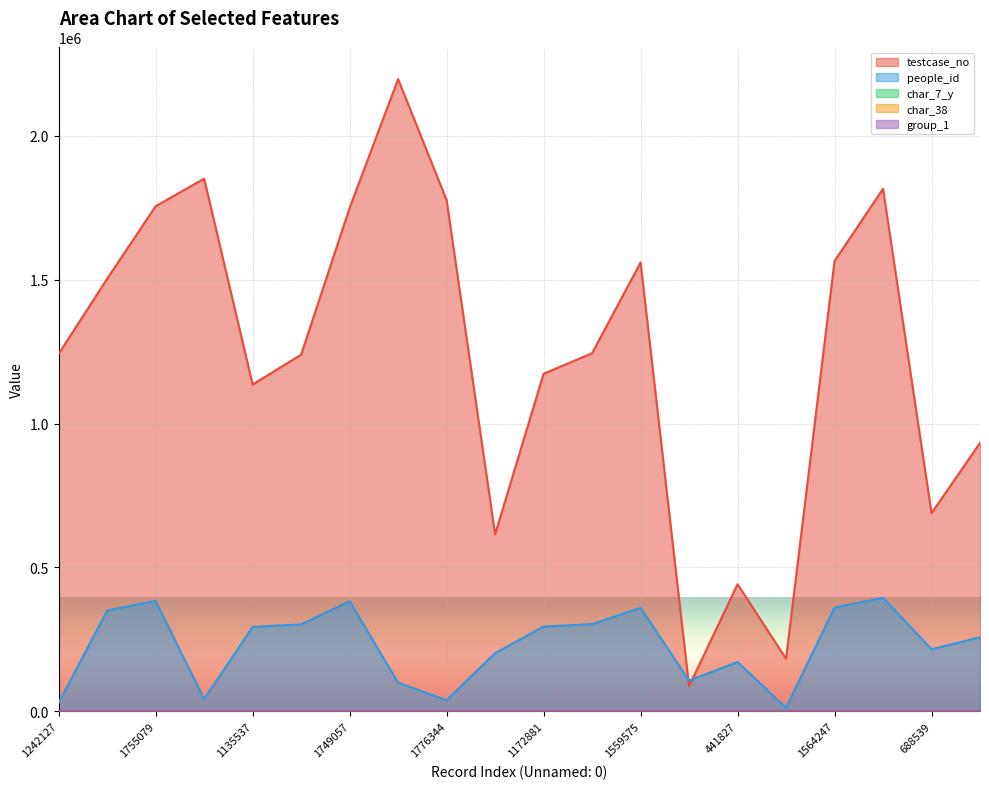

Reading left to right, extract all data points from this chart.

people_id: 1242127=30274	1503035=350570	1755079=383988	1850721=43026	1135537=293703	1239286=302182	1749057=382898	2196470=99870	1776344=38783	615103=202643	1172881=294918	1244232=303190	1559575=360018	87353=106981	441827=171655	182958=12475	1564247=360806	1815533=394816	688539=215814	932731=257733
testcase_no: 1242127=1242128	1503035=1503036	1755079=1755080	1850721=1850722	1135537=1135538	1239286=1239287	1749057=1749058	2196470=2196471	1776344=1776345	615103=615104	1172881=1172882	1244232=1244233	1559575=1559576	87353=87354	441827=441828	182958=182959	1564247=1564248	1815533=1815534	688539=688540	932731=932732
char_7_y: 1242127=3	1503035=1	1755079=4	1850721=4	1135537=4	1239286=3	1749057=1	2196470=1	1776344=5	615103=1	1172881=4	1244232=3	1559575=4	87353=3	441827=3	182958=1	1564247=4	1815533=5	688539=1	932731=4
char_38: 1242127=0	1503035=1	1755079=0	1850721=0	1135537=0	1239286=0	1749057=1	2196470=1	1776344=0	615103=0	1172881=0	1244232=0	1559575=1	87353=1	441827=0	182958=1	1564247=1	1815533=0	688539=1	932731=0